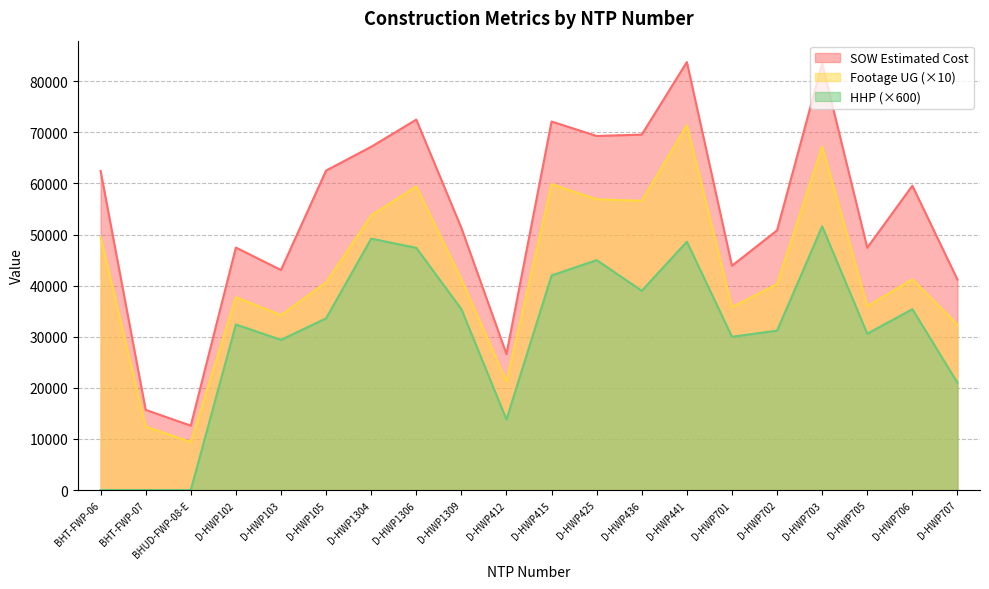

How many lines are shown in the chart?

3